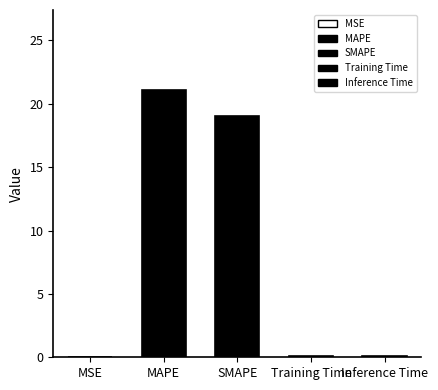

Reading left to right, transcribe all the data shown in this chart.

0.0	21.1	19.1	0.1	0.1